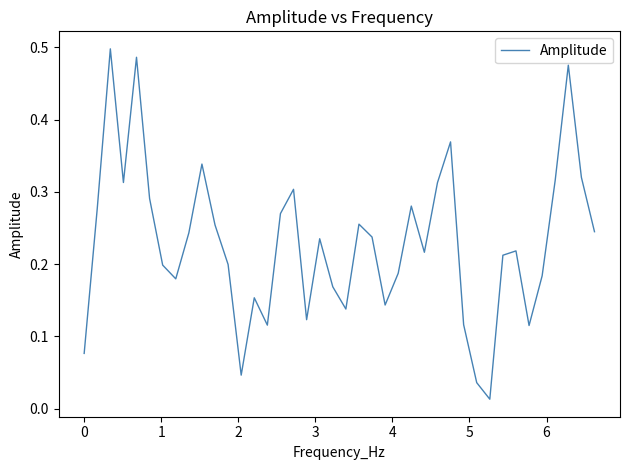

How many lines are shown in the chart?

1